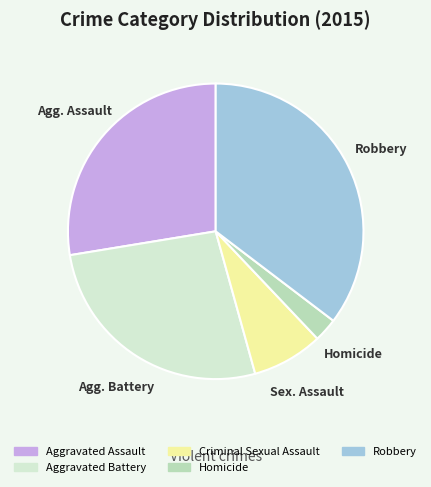

True or false: Aggravated Battery accounts for 33% of the total.

False